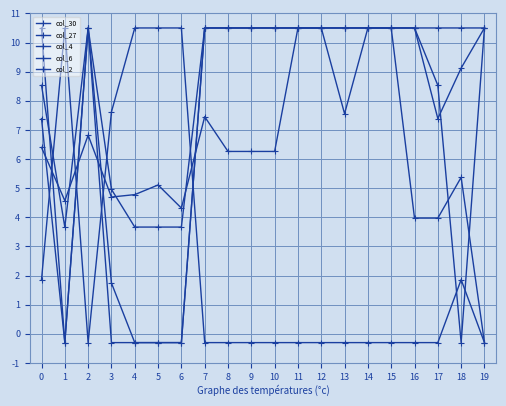

Reading right to left, transcribe all the data shown in this chart.

col_30: 10.5	9.1	7.4	10.5	10.5	10.5	10.5	10.5	10.5	10.5	10.5	10.5	10.5	-0.3	-0.3	-0.3	1.7	10.5	-0.3	7.4
col_27: 10.5	-0.3	8.5	10.5	10.5	10.5	10.5	10.5	10.5	10.5	10.5	10.5	10.5	3.7	3.7	3.7	5.0	10.5	3.7	8.5
col_4: -0.3	5.4	4.0	4.0	10.5	10.5	7.6	10.5	10.5	6.3	6.3	6.3	7.5	4.3	5.1	4.8	4.7	6.8	4.6	6.4
col_6: -0.3	1.9	-0.3	-0.3	-0.3	-0.3	-0.3	-0.3	-0.3	-0.3	-0.3	-0.3	-0.3	10.5	10.5	10.5	7.6	-0.3	10.5	1.9
col_2: 10.5	10.5	10.5	10.5	10.5	10.5	10.5	10.5	10.5	10.5	10.5	10.5	10.5	-0.3	-0.3	-0.3	-0.3	10.5	-0.3	10.5